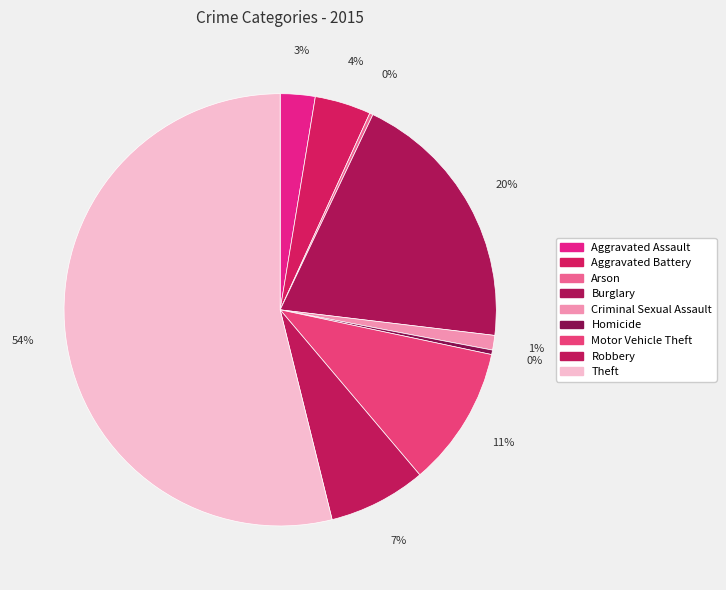

Which slice is the smallest?

Arson